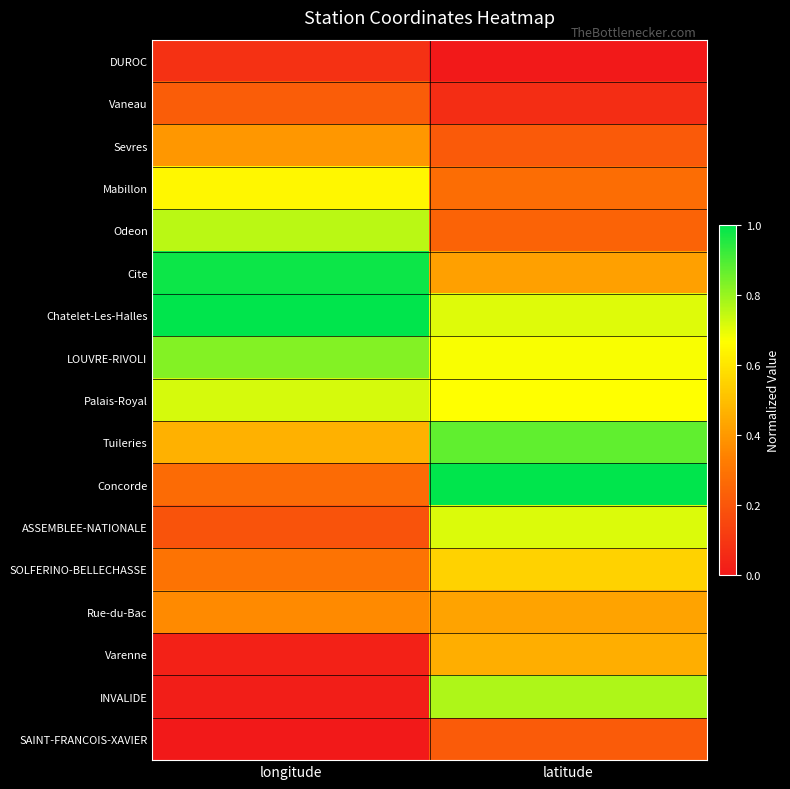

Reading right to left, transcribe all the data shown in this chart.

DUROC: latitude=0.0	longitude=0.1
Vaneau: latitude=0.1	longitude=0.2
Sevres: latitude=0.2	longitude=0.4
Mabillon: latitude=0.3	longitude=0.6
Odeon: latitude=0.2	longitude=0.8
Cite: latitude=0.4	longitude=1.0
Chatelet-Les-Halles: latitude=0.7	longitude=1.0
LOUVRE-RIVOLI: latitude=0.7	longitude=0.8
Palais-Royal: latitude=0.7	longitude=0.7
Tuileries: latitude=0.9	longitude=0.5
Concorde: latitude=1.0	longitude=0.3
ASSEMBLEE-NATIONALE: latitude=0.7	longitude=0.2
SOLFERINO-BELLECHASSE: latitude=0.5	longitude=0.3
Rue-du-Bac: latitude=0.4	longitude=0.4
Varenne: latitude=0.5	longitude=0.0
INVALIDE: latitude=0.8	longitude=0.0
SAINT-FRANCOIS-XAVIER: latitude=0.2	longitude=0.0